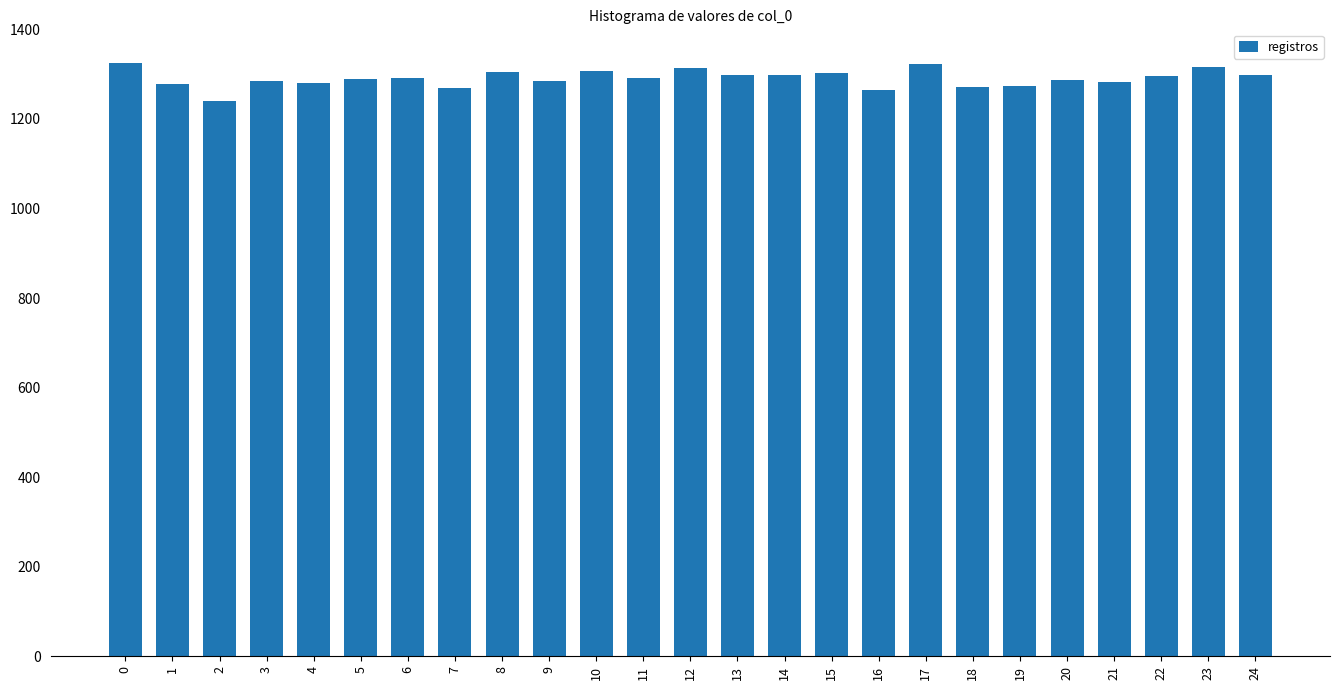

Which has a higher value, 2 or 22?

22